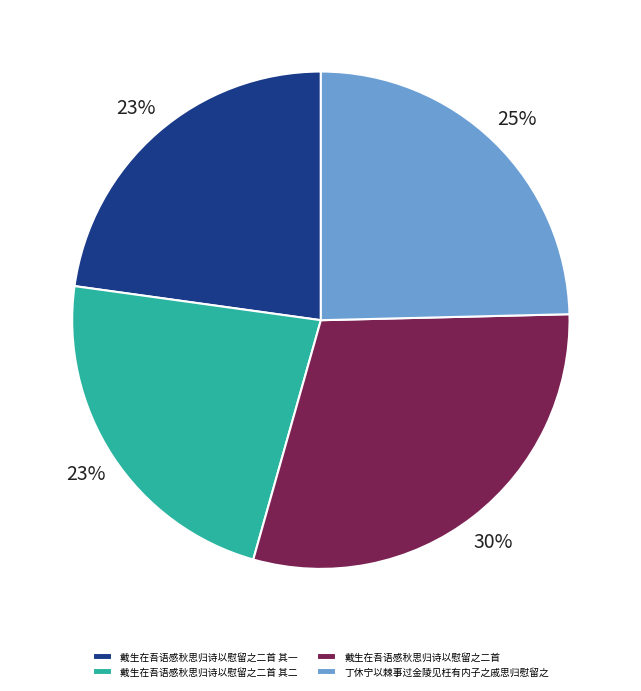

Do 丁休宁以棘事过金陵见枉有内子之戚思归慰留之 and 戴生在吾语感秋思归诗以慰留之二首 together represent more than half of the pie?

Yes